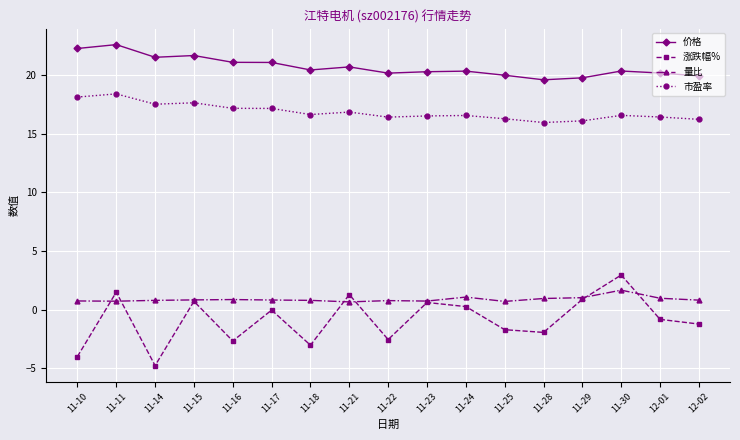

True or false: 涨跌幅% and 量比 cross at least once.

True